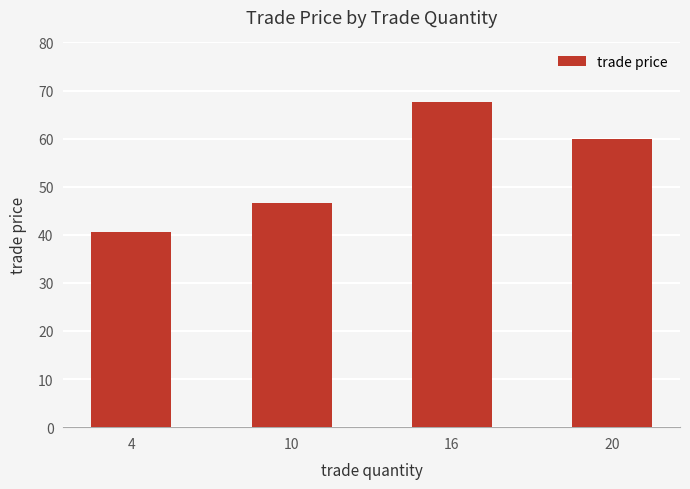

What is the maximum value shown in the chart?

67.6